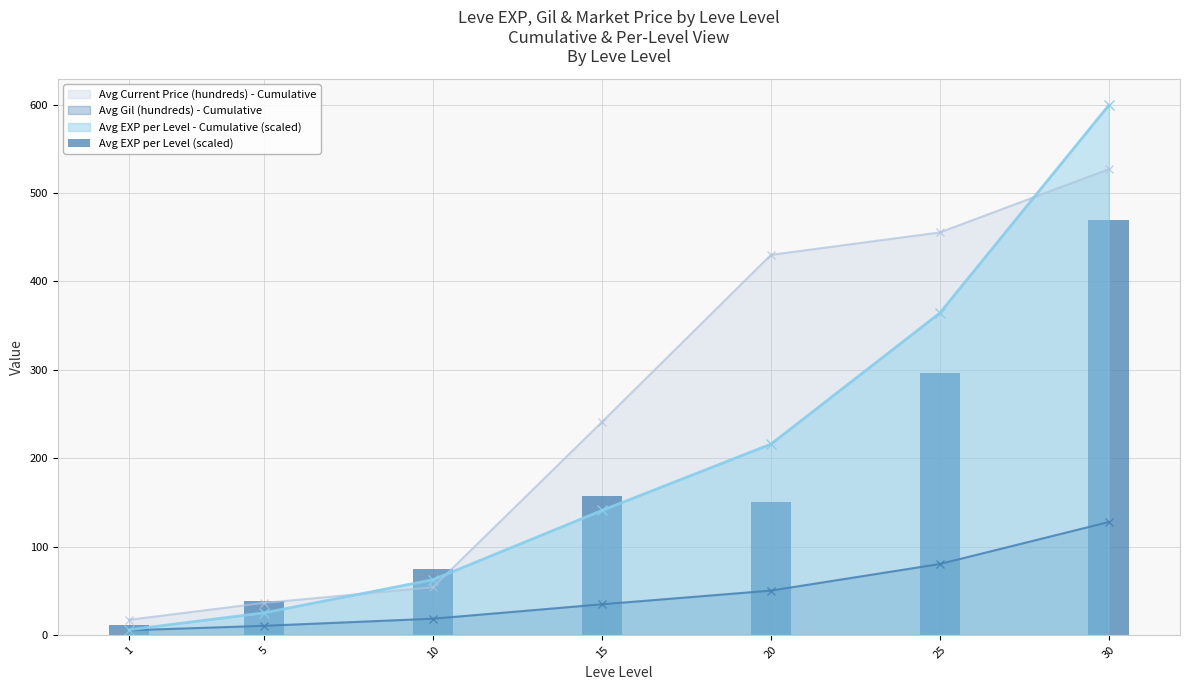

Which has a higher value, 15 or 1?

15